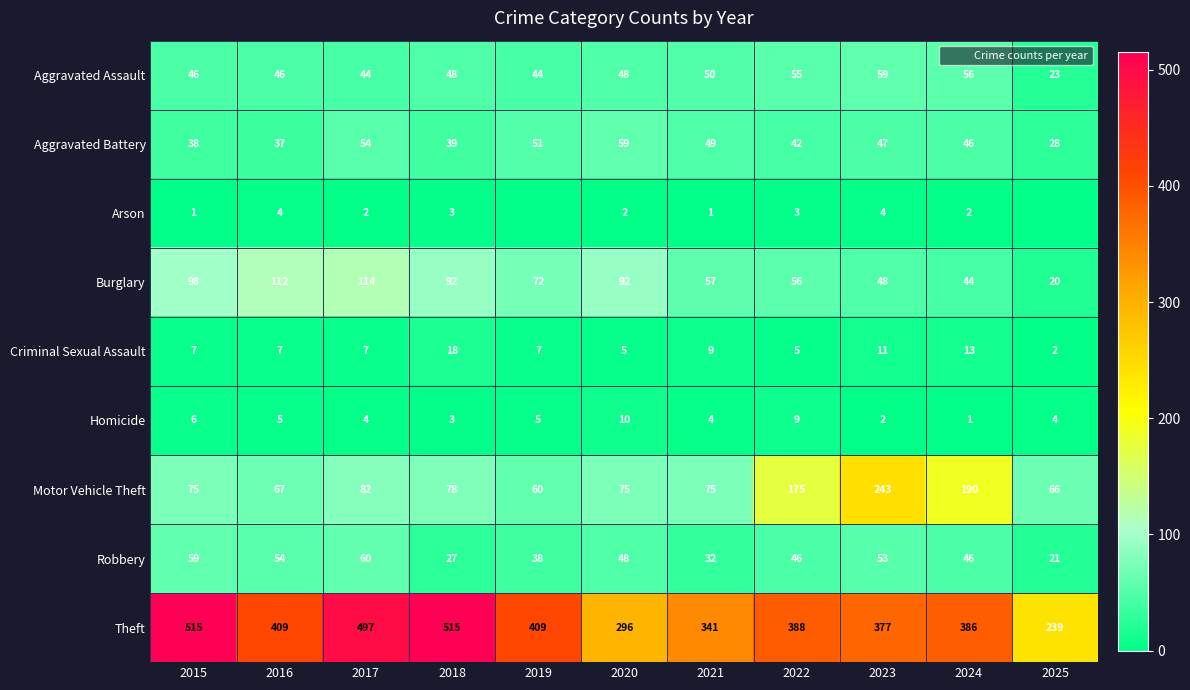

Which series changed the most between 2015 and 2024?

Theft